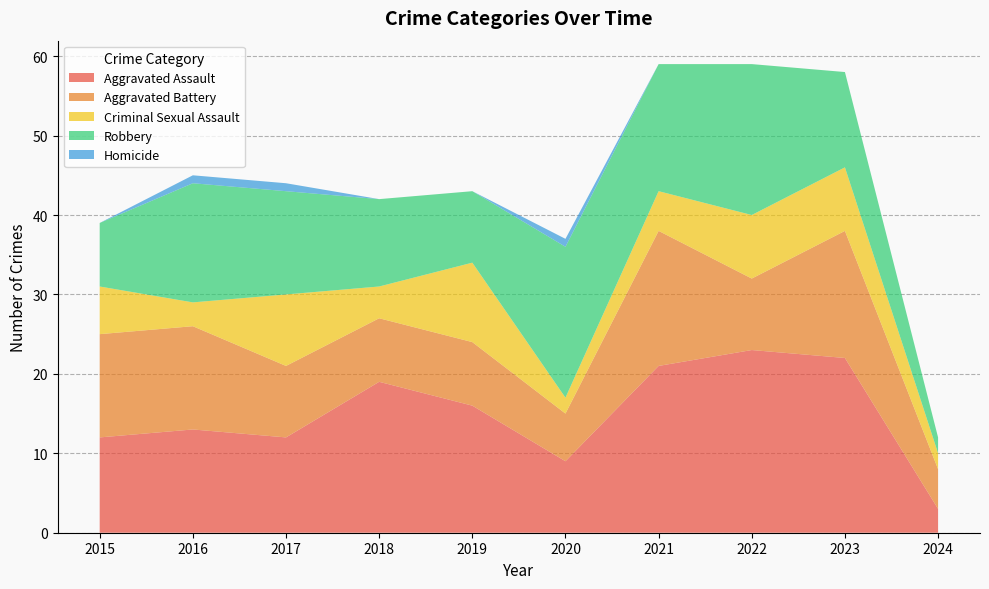

Reading left to right, transcribe all the data shown in this chart.

Aggravated Assault: 2015=12	2016=13	2017=12	2018=19	2019=16	2020=9	2021=21	2022=23	2023=22	2024=3
Aggravated Battery: 2015=13	2016=13	2017=9	2018=8	2019=8	2020=6	2021=17	2022=9	2023=16	2024=5
Criminal Sexual Assault: 2015=6	2016=3	2017=9	2018=4	2019=10	2020=2	2021=5	2022=8	2023=8	2024=2
Robbery: 2015=8	2016=15	2017=13	2018=11	2019=9	2020=19	2021=16	2022=19	2023=12	2024=2
Homicide: 2015=0	2016=1	2017=1	2018=0	2019=0	2020=1	2021=0	2022=0	2023=0	2024=0